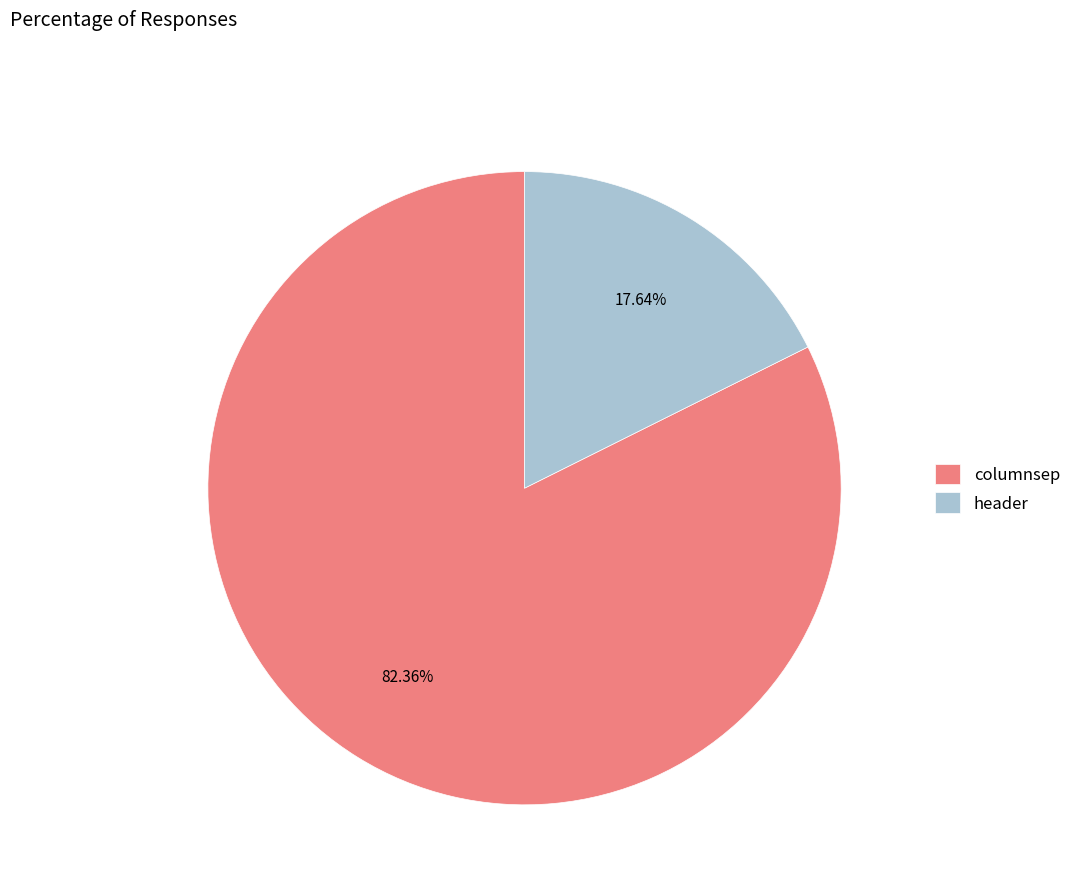

To the nearest percent, what percentage of the pie is header?

18%